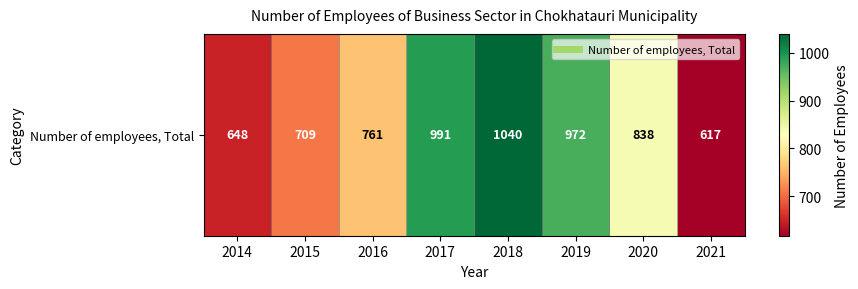

Between 2021 and 2015, which is larger?

2015